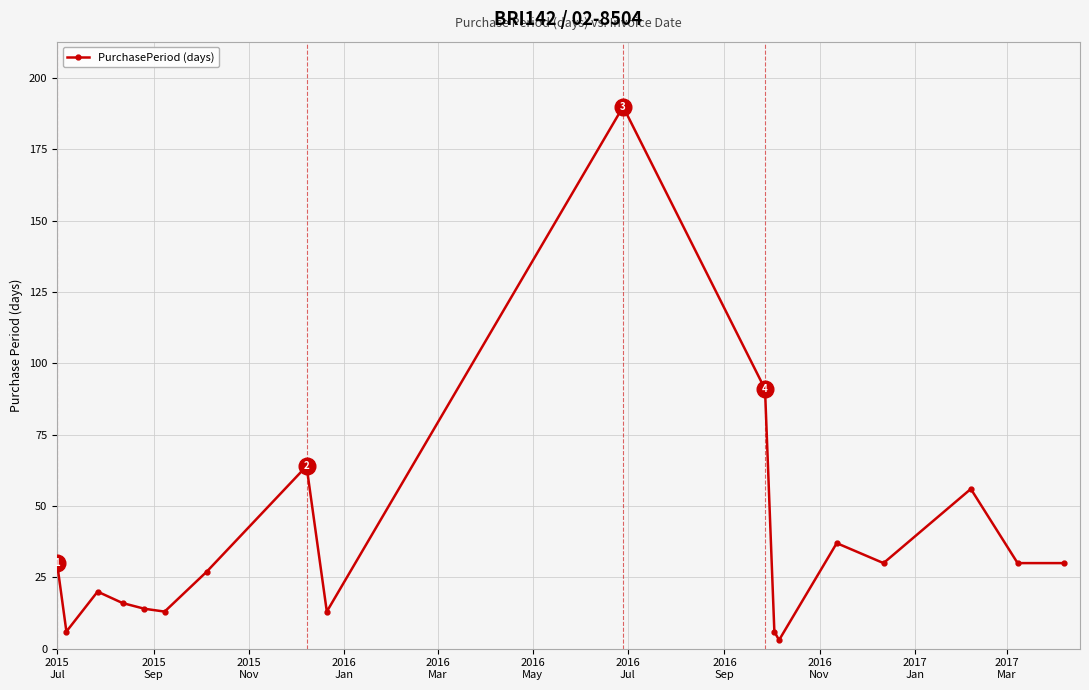

How many categories are shown in the chart?

18